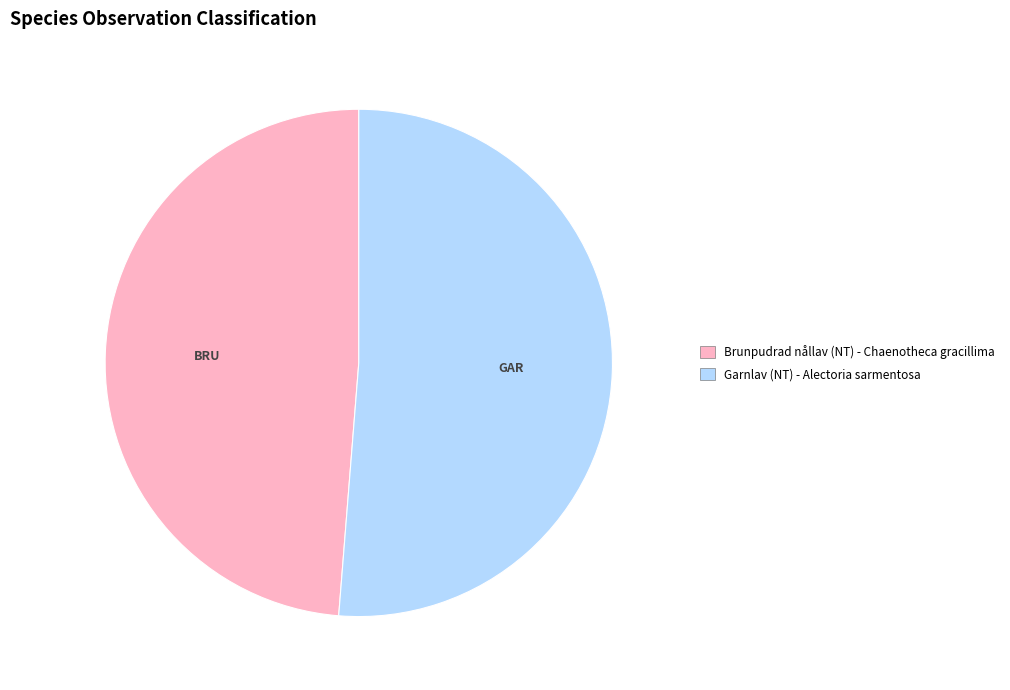

What is the majority slice?

Garnlav (NT) - Alectoria sarmentosa